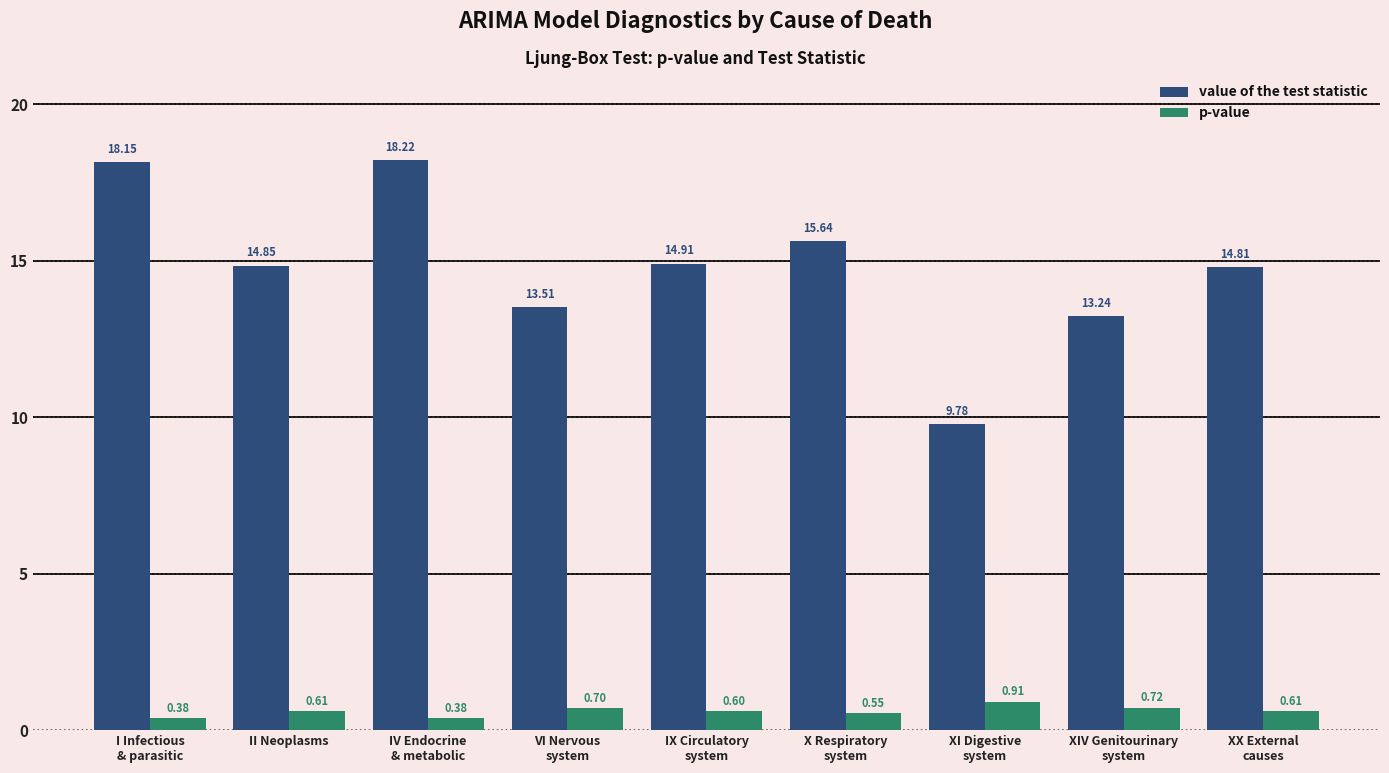

At how many categories does at least one series exceed 12?

8